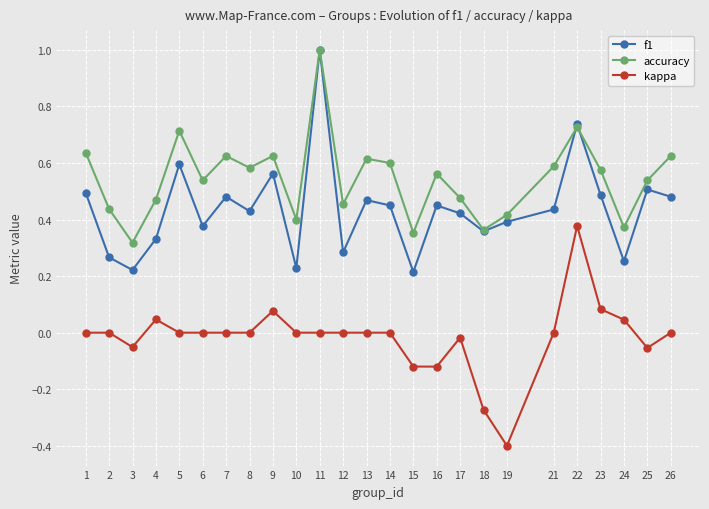

True or false: f1 and kappa intersect in this chart.

False